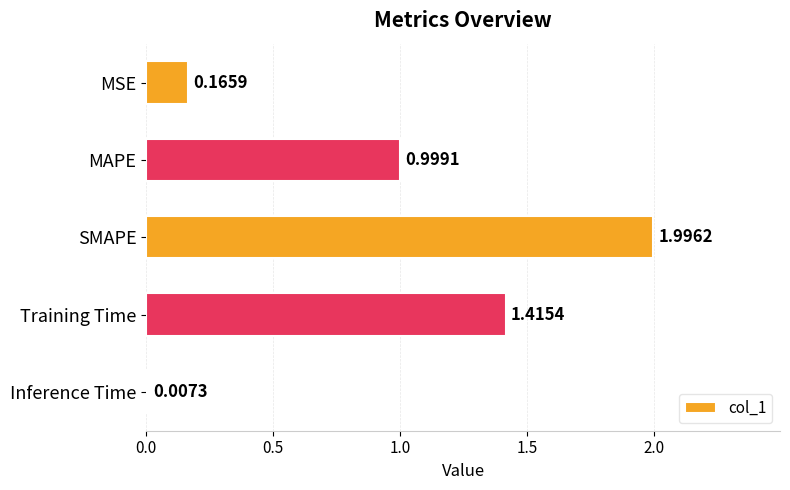

What is the average value?

0.9